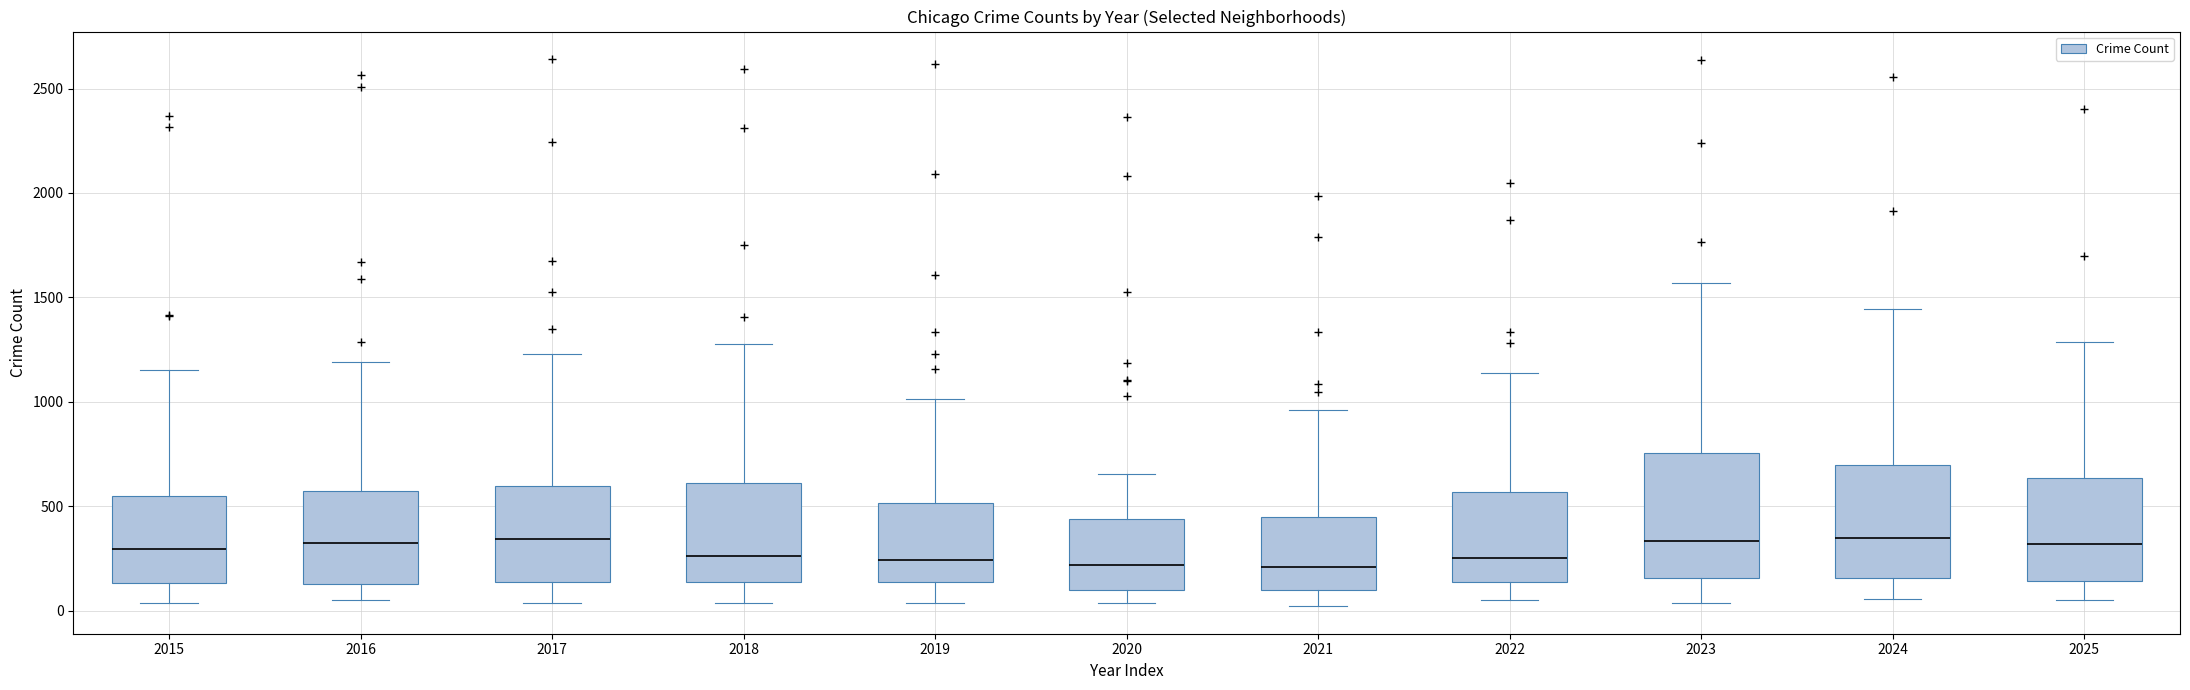

Where is the upper edge of the box at x = 2021 on the y-axis? The values are not printed on the chart, so give them approximately, as read against the axis.

450